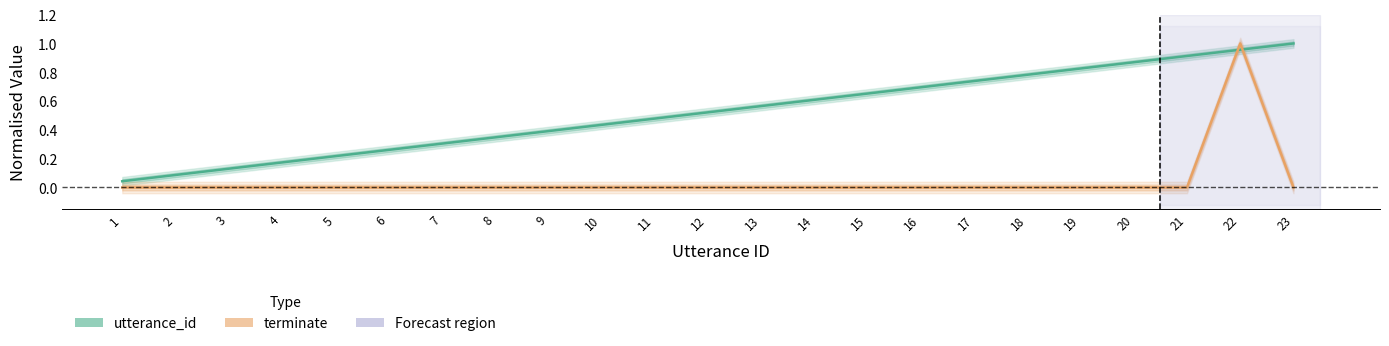

Reading left to right, extract all data points from this chart.

utterance_id: 1=0.0	2=0.1	3=0.1	4=0.2	5=0.2	6=0.3	7=0.3	8=0.3	9=0.4	10=0.4	11=0.5	12=0.5	13=0.6	14=0.6	15=0.7	16=0.7	17=0.7	18=0.8	19=0.8	20=0.9	21=0.9	22=1.0	23=1.0
terminate: 1=0.0	2=0.0	3=0.0	4=0.0	5=0.0	6=0.0	7=0.0	8=0.0	9=0.0	10=0.0	11=0.0	12=0.0	13=0.0	14=0.0	15=0.0	16=0.0	17=0.0	18=0.0	19=0.0	20=0.0	21=0.0	22=1.0	23=0.0